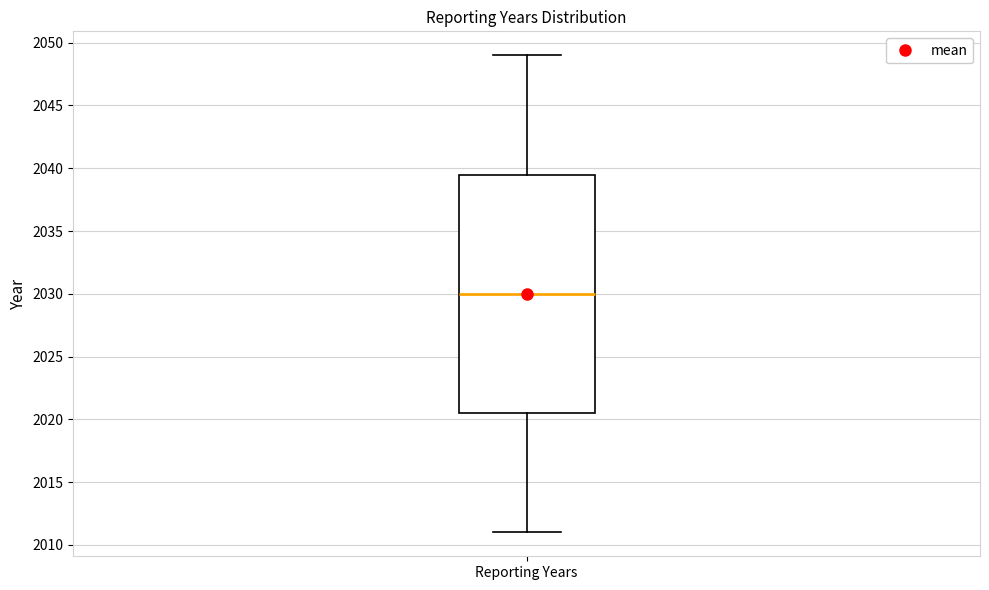

Where does the lower whisker of the box for Reporting Years end on the y-axis? The values are not printed on the chart, so give them approximately, as read against the axis.

2011.0